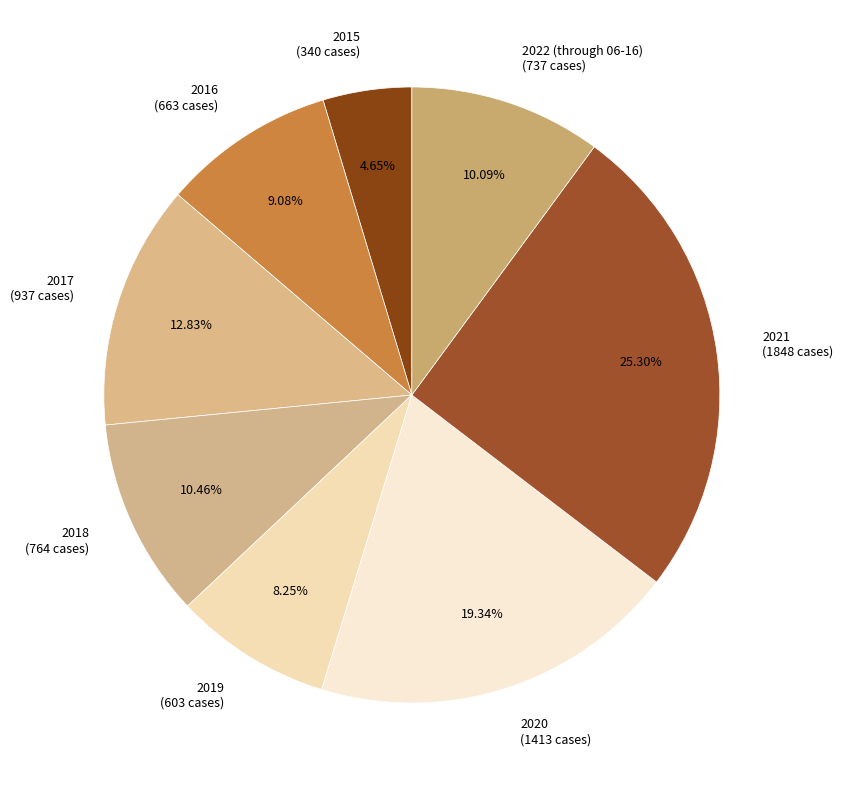

Do 2020 (1413 cases) and 2022 (through 06-16) (737 cases) together represent more than half of the pie?

No